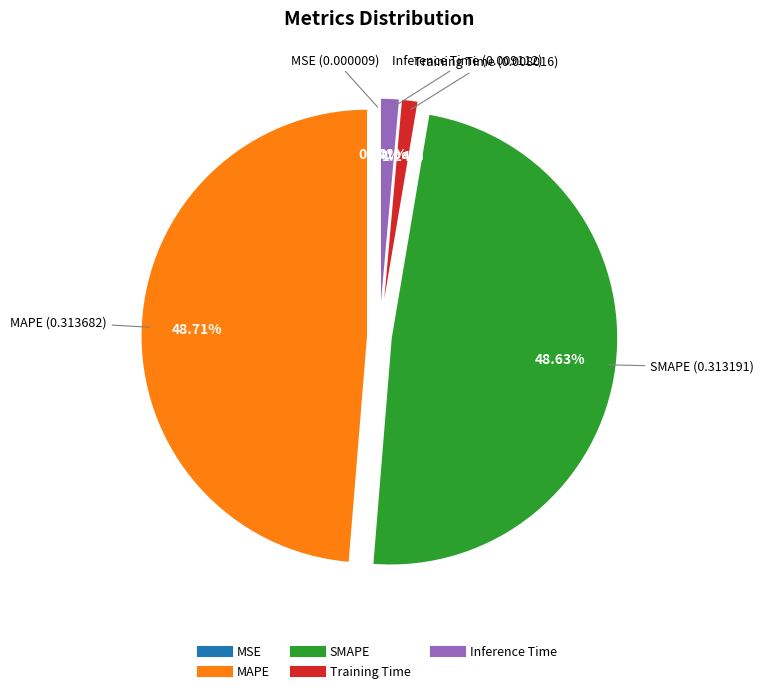

Is there a majority slice in this chart?

No